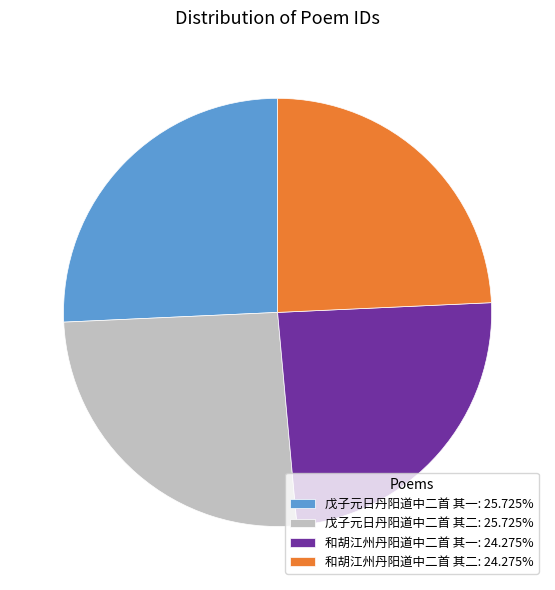

Is 和胡江州丹阳道中二首 其二 the majority of the pie?

No